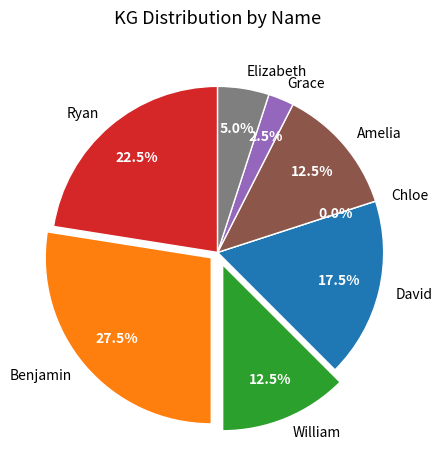

Count the number of slices in the pie.

8